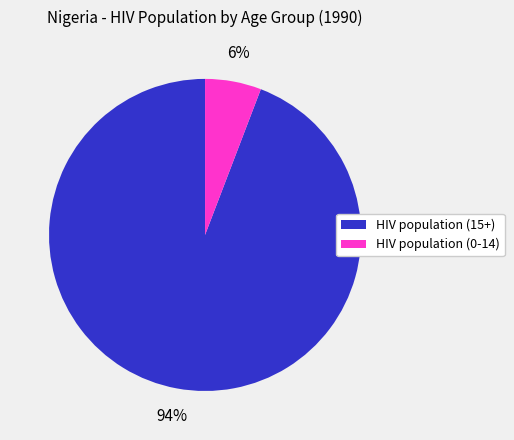

To the nearest percent, what portion does HIV population (0-14) represent?

6%